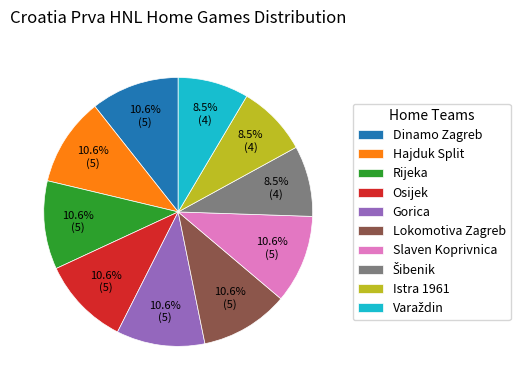

Is Dinamo Zagreb the majority of the pie?

No